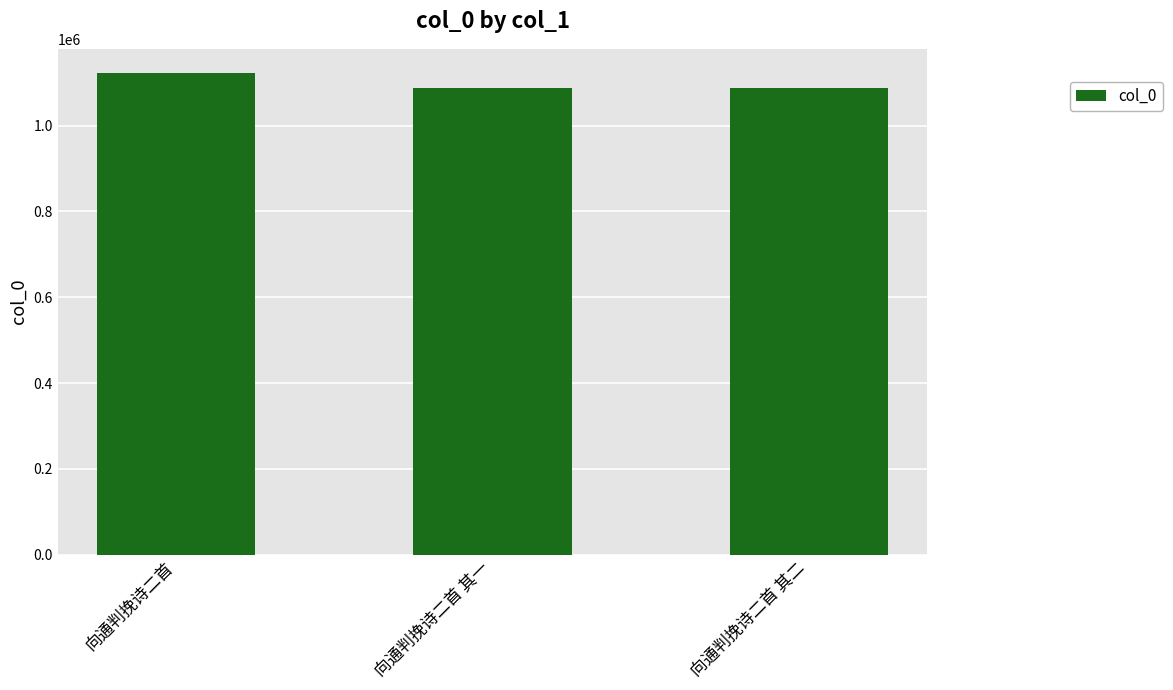

What is the average value?

1099038